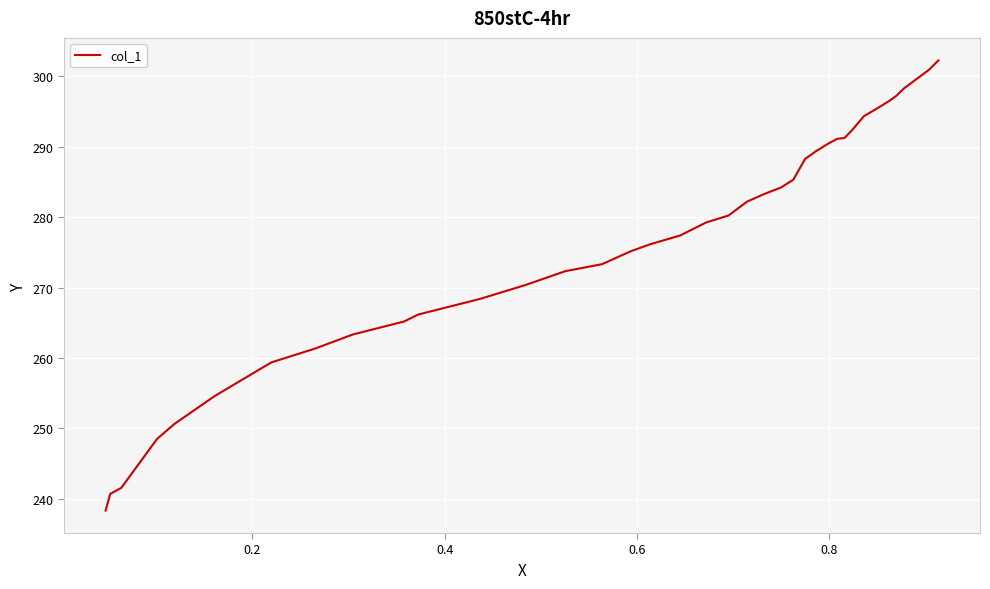

What is the greatest value displayed?

302.3